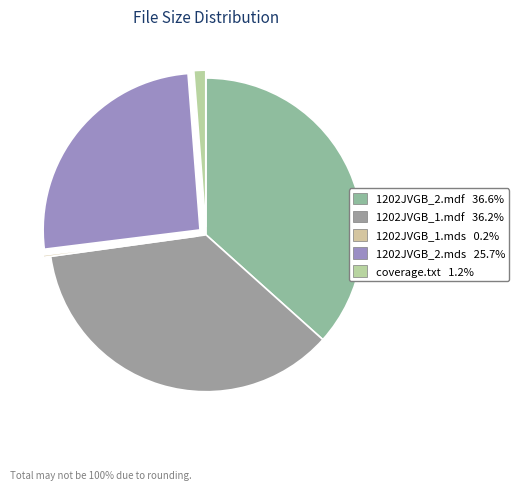

What percentage is the 1202JVGB_1.mdf slice, to the nearest percent?

36%